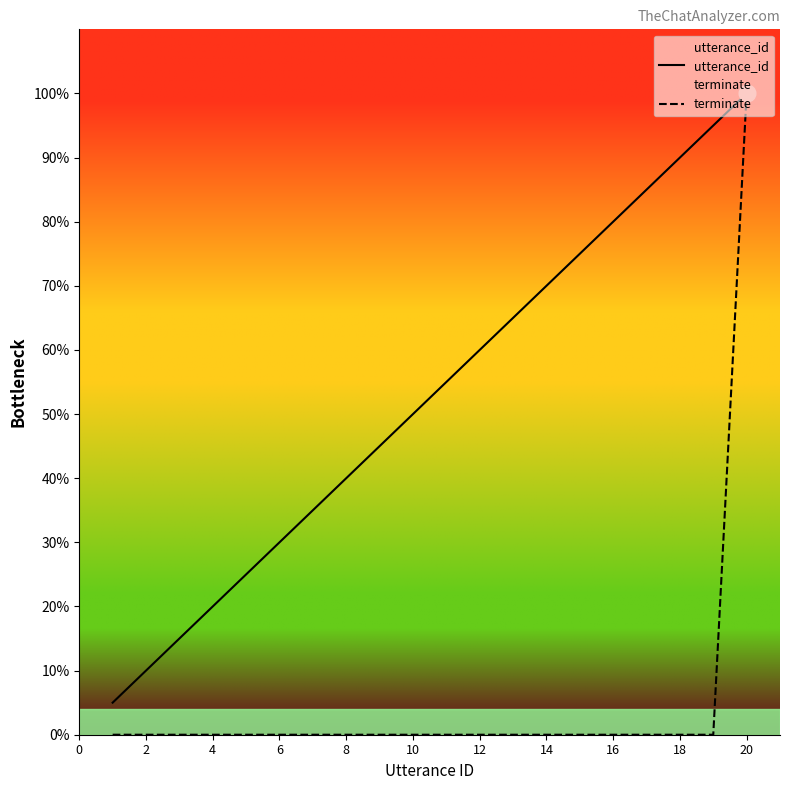

At which category is the sum across all series the highest?

20